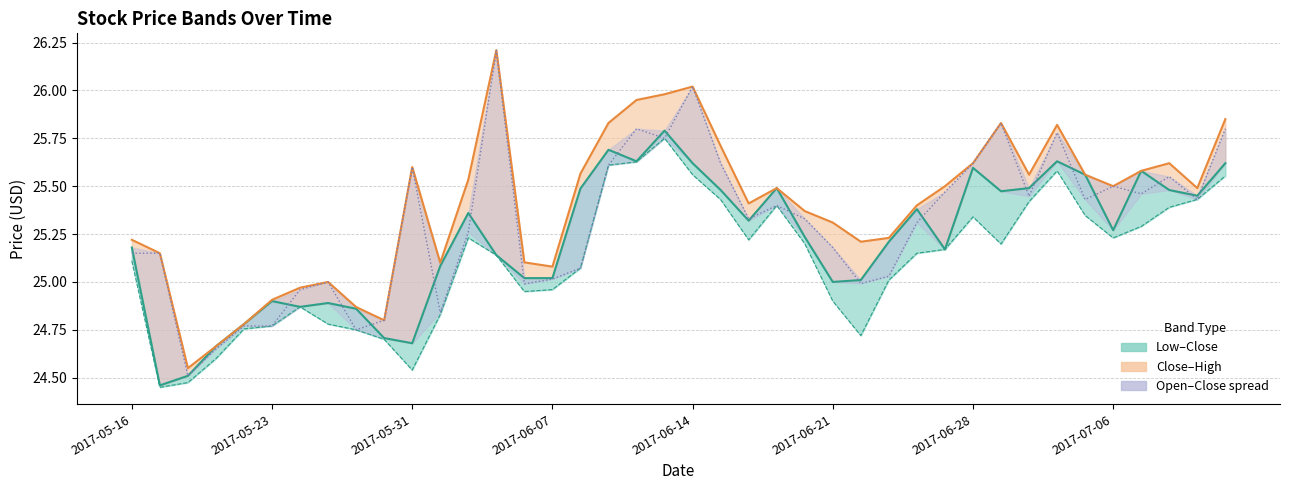

Does the chart display data point markers on the line(s)?

No